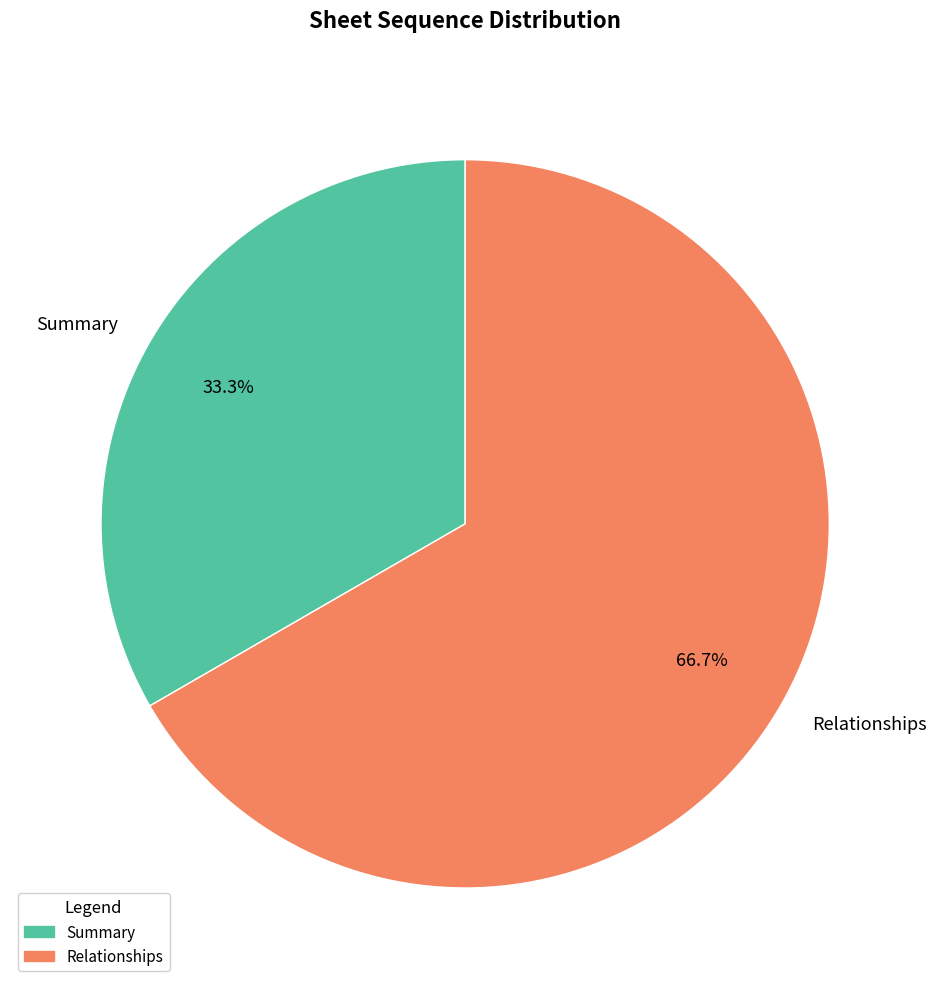

To the nearest percent, what is the combined percentage of Relationships and Summary?

100%